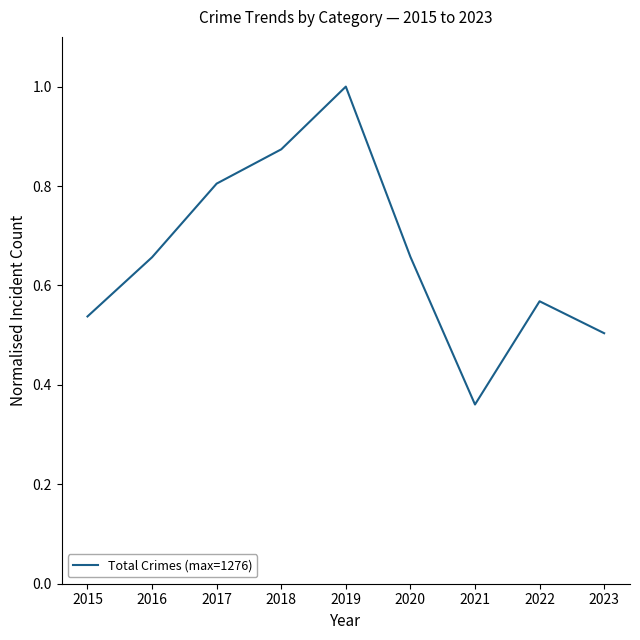

Is it true that the value at 2022 is 0.8?

False